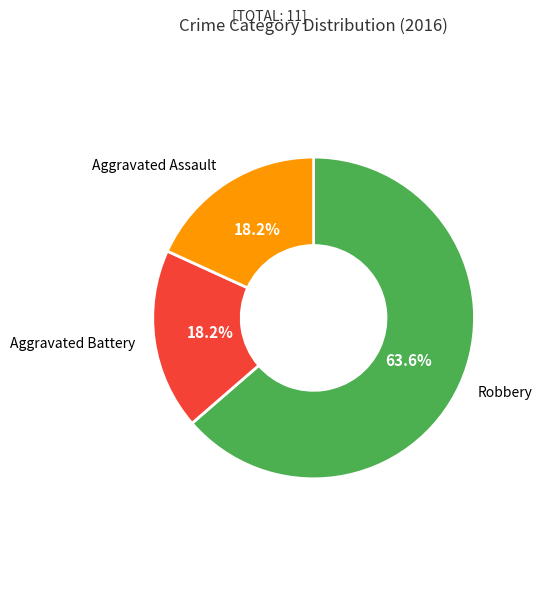

How much of the chart is everything except Aggravated Battery?

81.8%